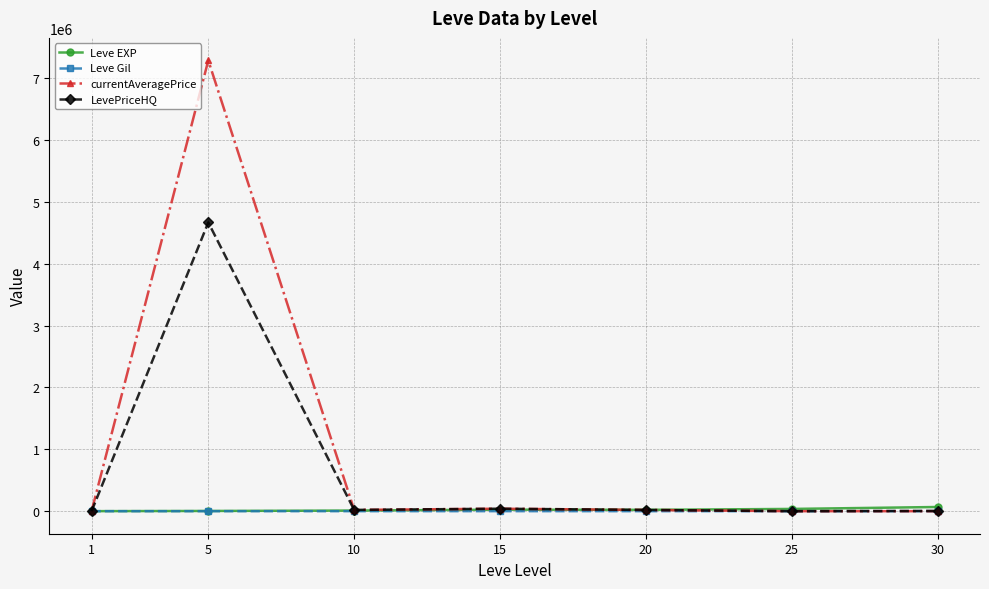

Does the chart display data point markers on the line(s)?

Yes